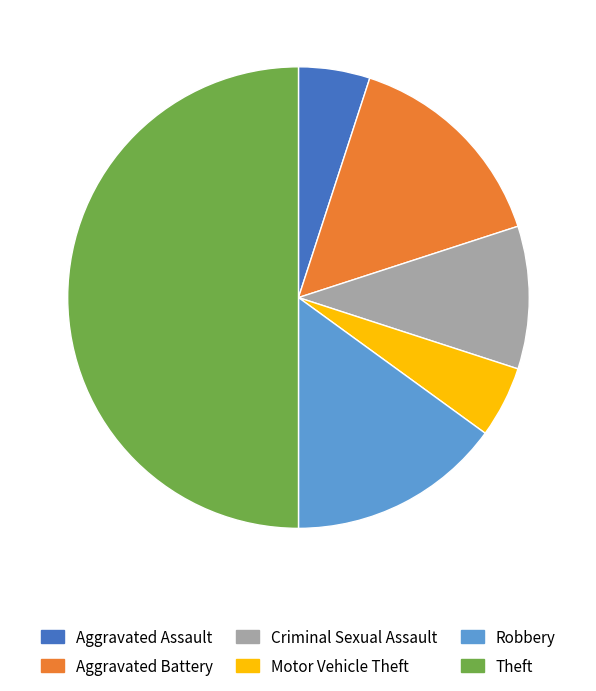

Approximately how many times larger is the value at Motor Vehicle Theft compared to Aggravated Battery?

0.3